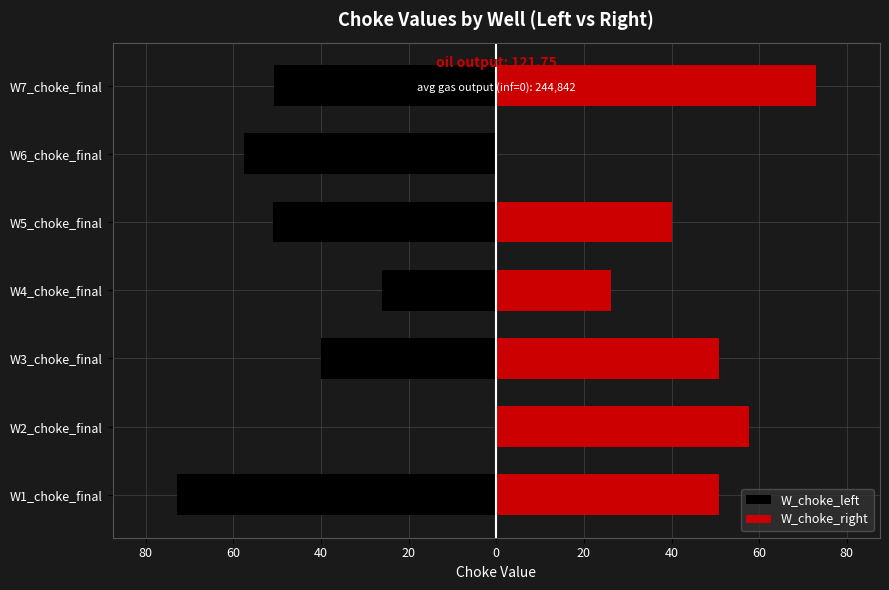

True or false: W_choke_right has a value of 19.0 at W1_choke_final.

False